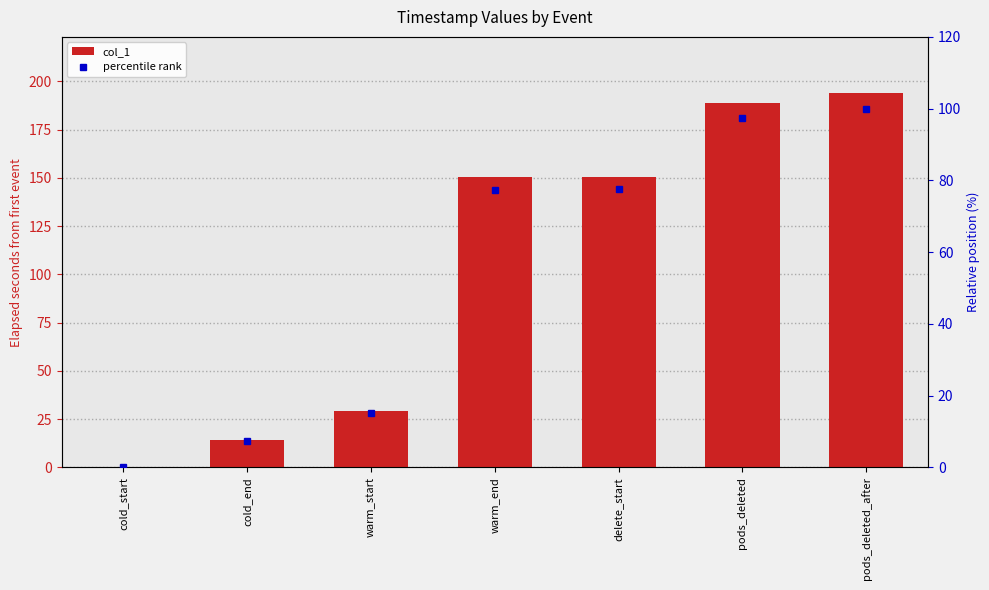

How many values in percentile rank are above zero?

6